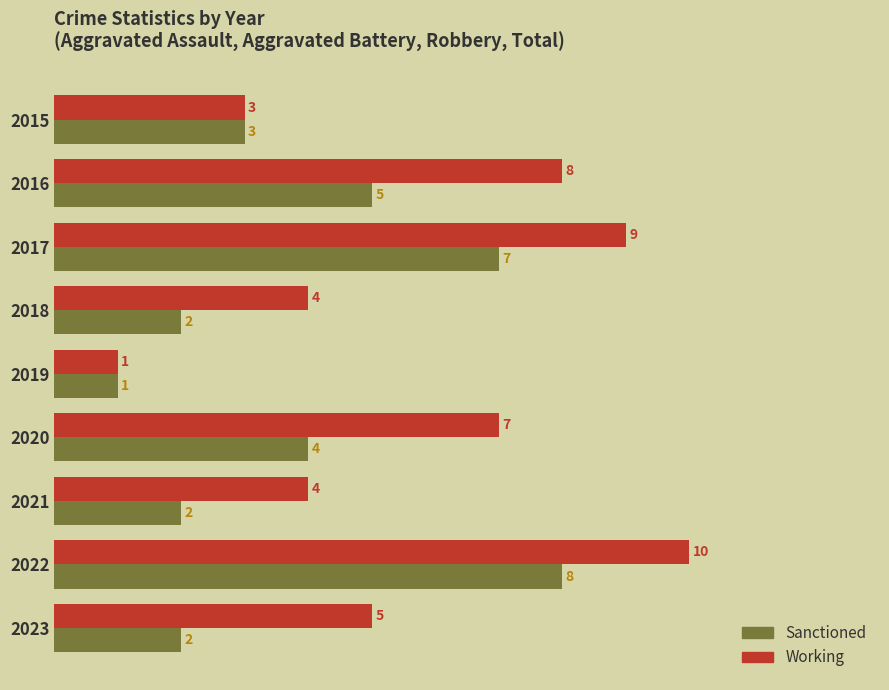

The Sanctioned series shows 0 at 2019. True or false?

False